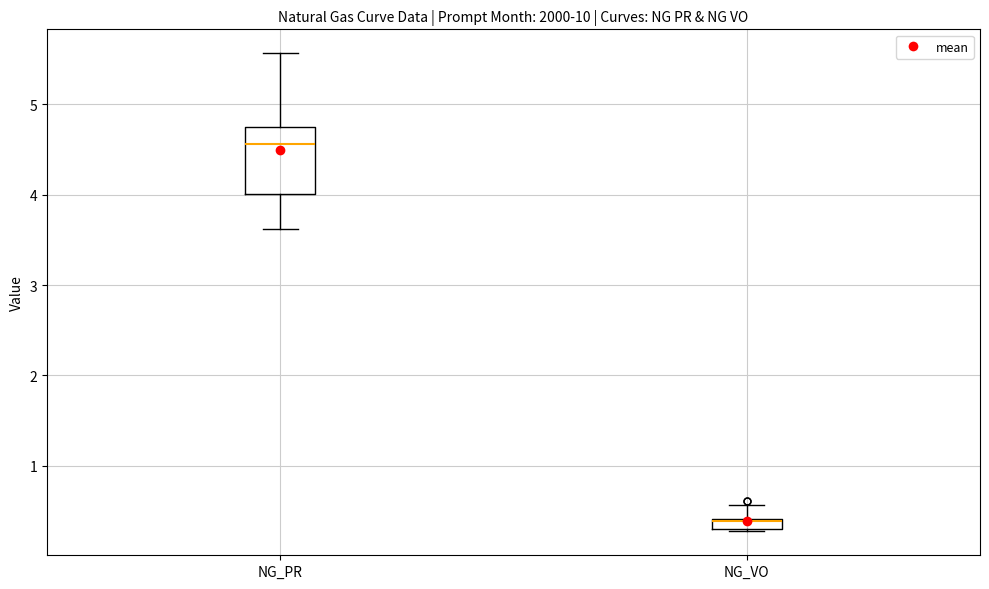

Where does the lower whisker of the box for NG_PR end on the y-axis? The values are not printed on the chart, so give them approximately, as read against the axis.

3.6